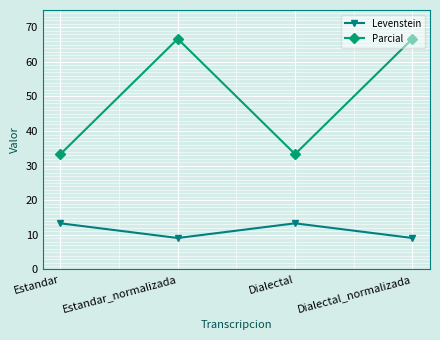

What is the smallest value displayed?

9.1